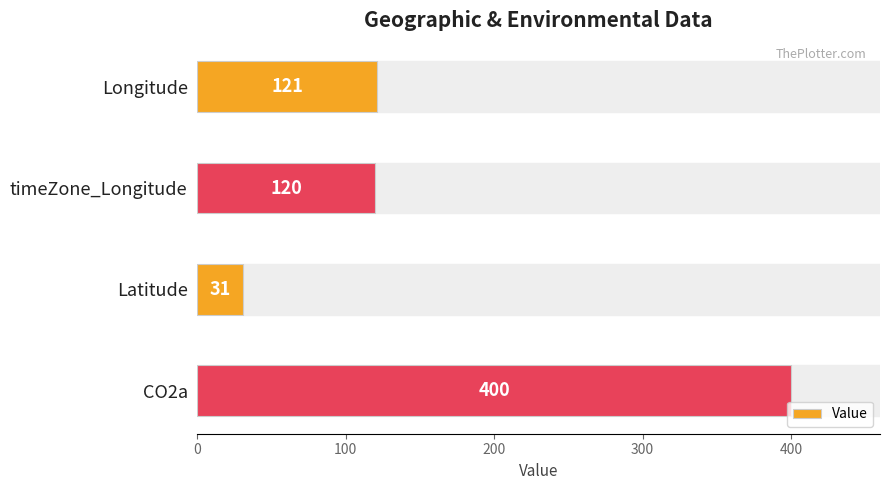

Reading top to bottom, what are all the values shown in this chart?

Longitude=121	timeZone_Longitude=120	Latitude=31	CO2a=400